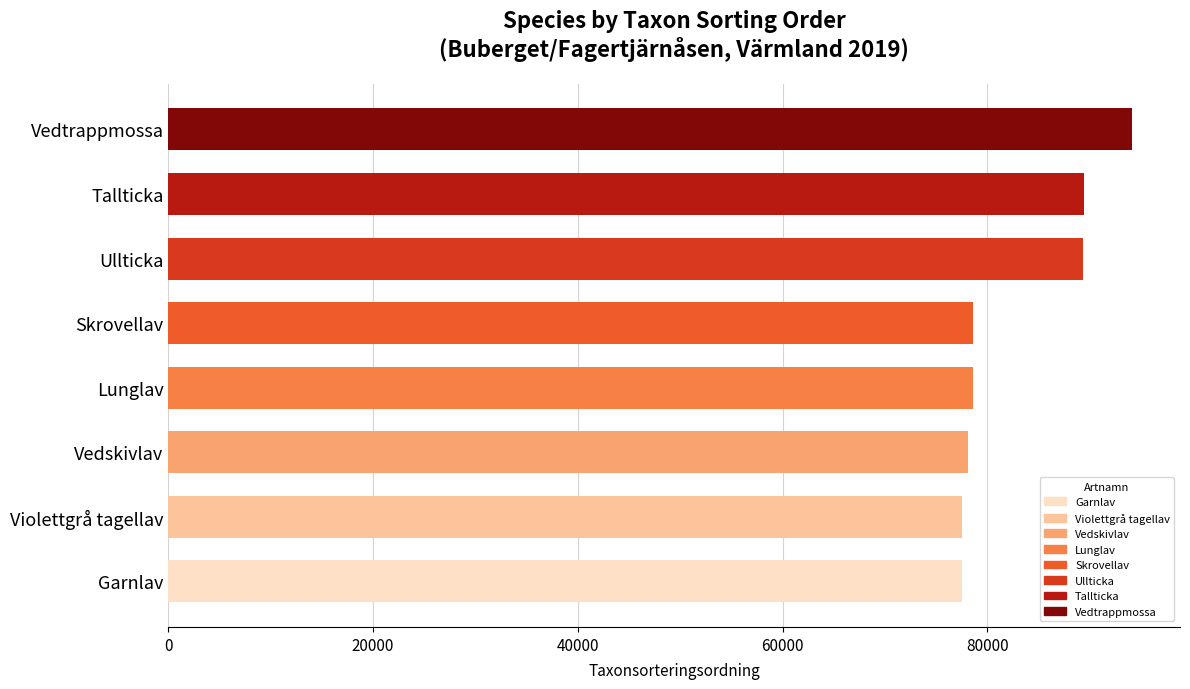

Which category has the highest value across all series?

Vedtrappmossa